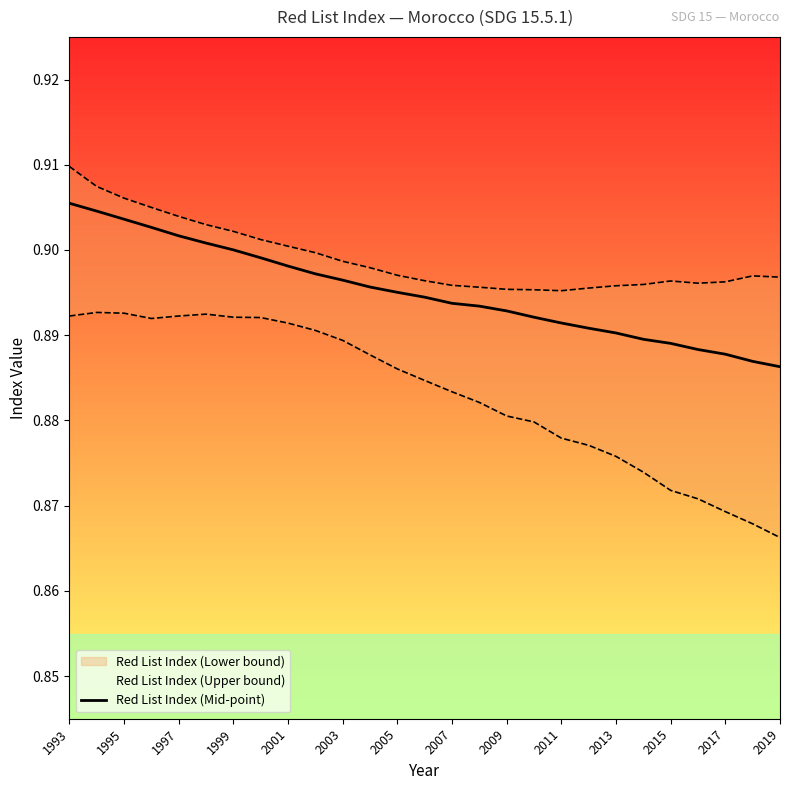

Does the chart display data point markers on the line(s)?

No